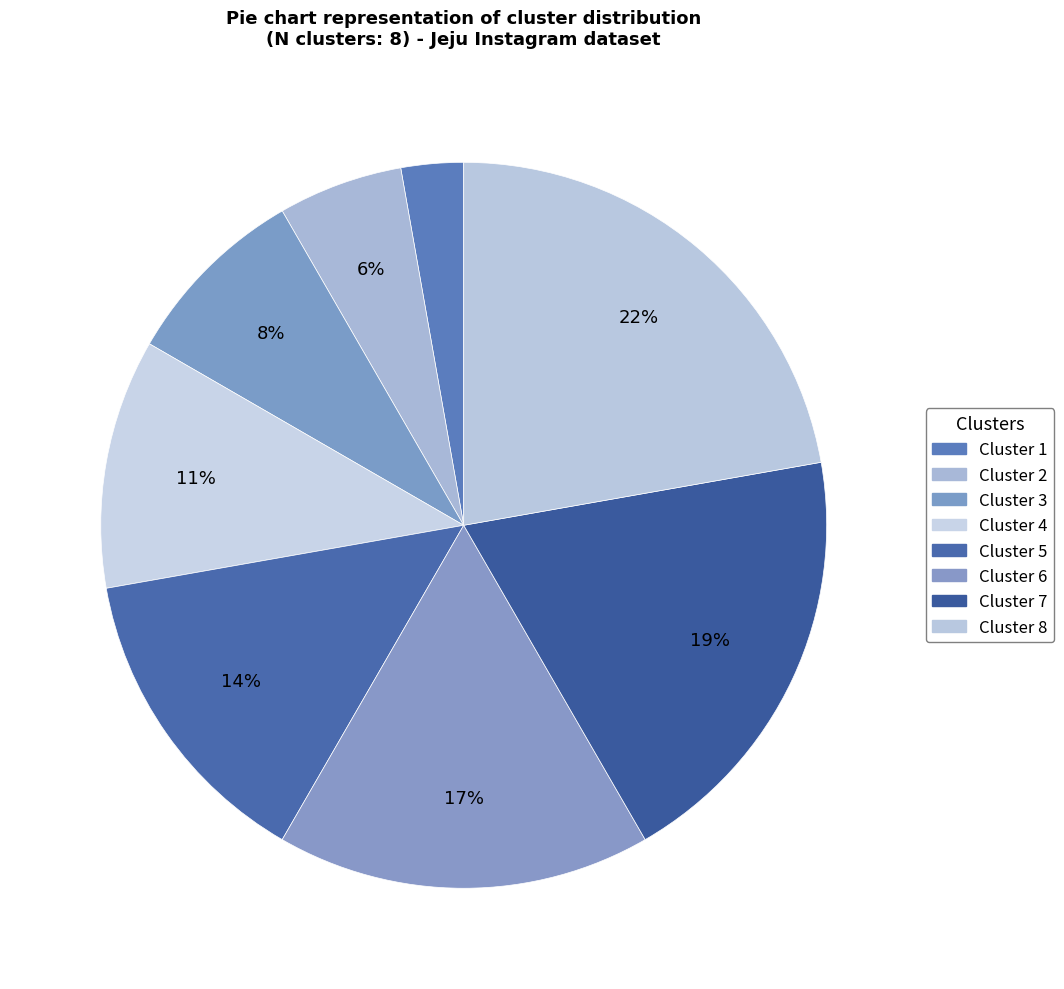

To the nearest percent, what is the difference between the largest and smallest slice percentages?

19%